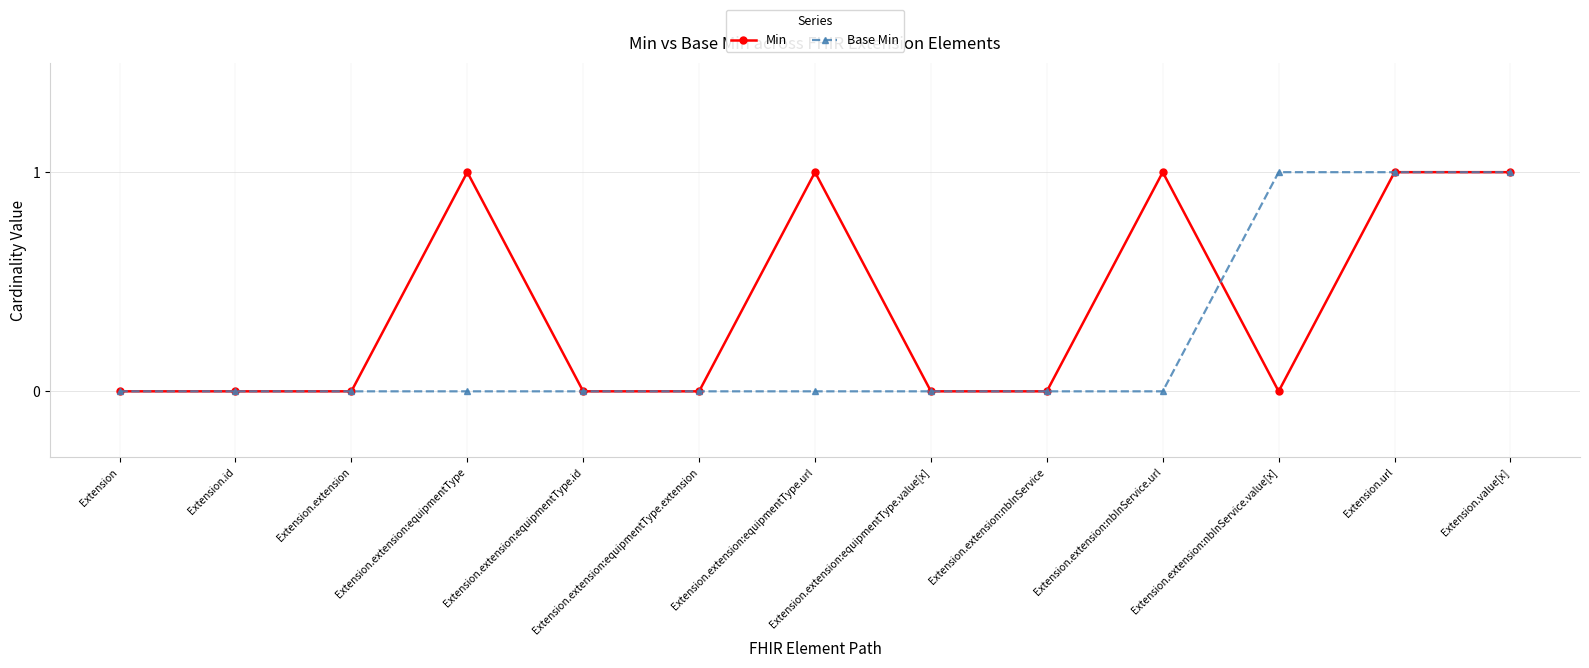

Reading left to right, list all the values displayed in this chart.

Min: Extension=0	Extension.id=0	Extension.extension=0	Extension.extension:equipmentType=1	Extension.extension:equipmentType.id=0	Extension.extension:equipmentType.extension=0	Extension.extension:equipmentType.url=1	Extension.extension:equipmentType.value[x]=0	Extension.extension:nbInService=0	Extension.extension:nbInService.url=1	Extension.extension:nbInService.value[x]=0	Extension.url=1	Extension.value[x]=1
Base Min: Extension=0	Extension.id=0	Extension.extension=0	Extension.extension:equipmentType=0	Extension.extension:equipmentType.id=0	Extension.extension:equipmentType.extension=0	Extension.extension:equipmentType.url=0	Extension.extension:equipmentType.value[x]=0	Extension.extension:nbInService=0	Extension.extension:nbInService.url=0	Extension.extension:nbInService.value[x]=1	Extension.url=1	Extension.value[x]=1